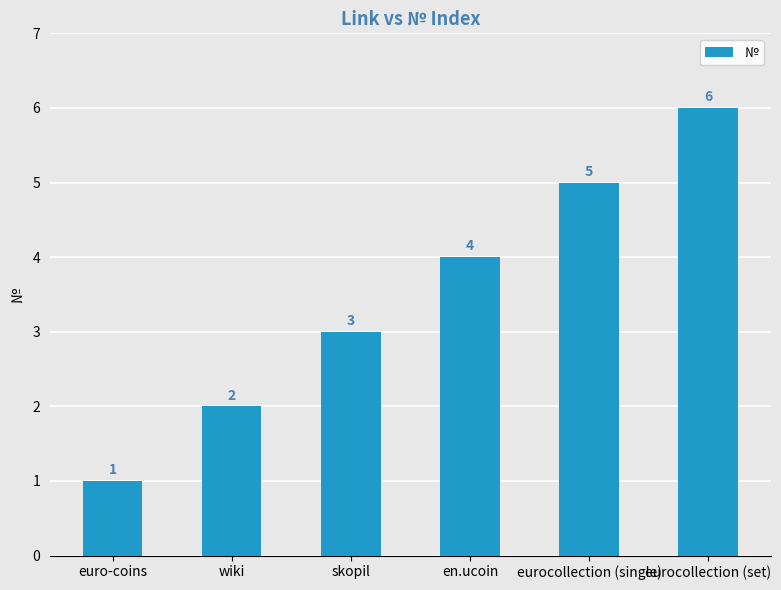

What position from the right is euro-coins?

6